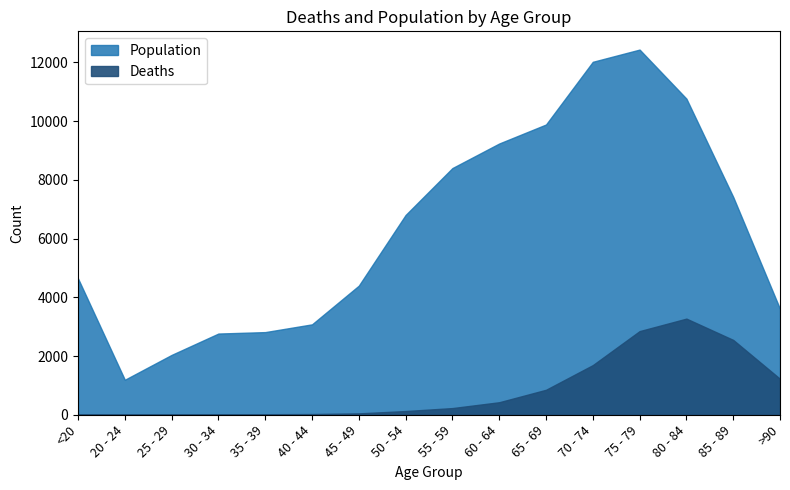

What is the label of the 16th point from the right?

<20